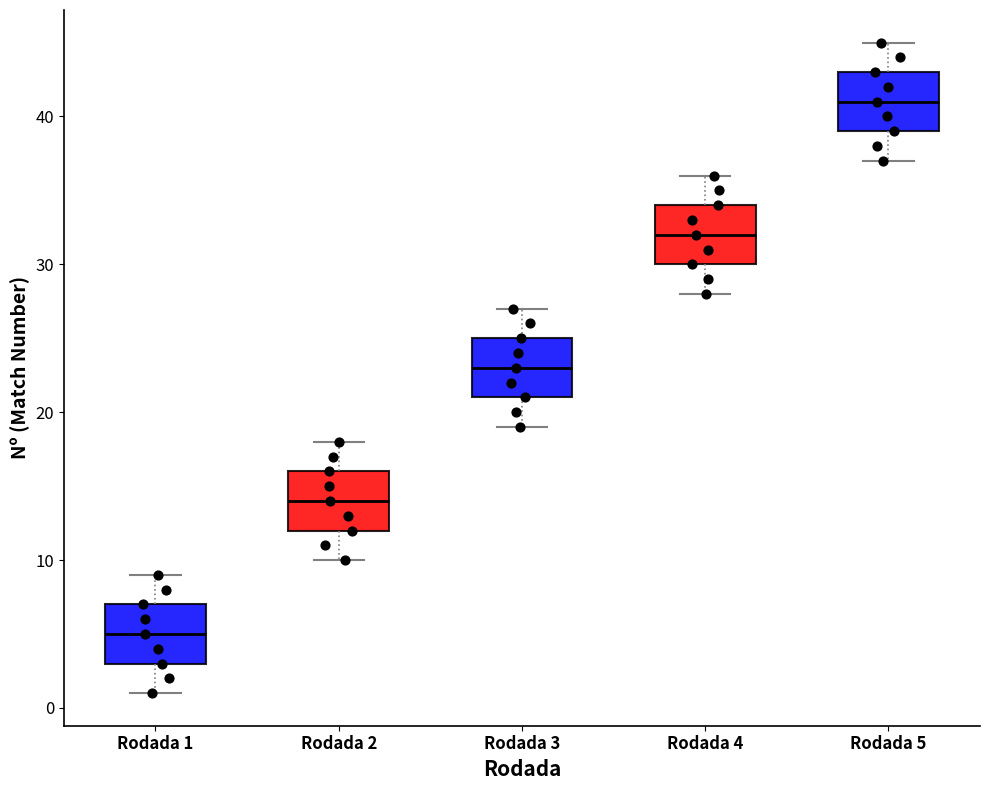

Where is the lower edge of the box for Rodada 1 on the y-axis? The values are not printed on the chart, so give them approximately, as read against the axis.

3